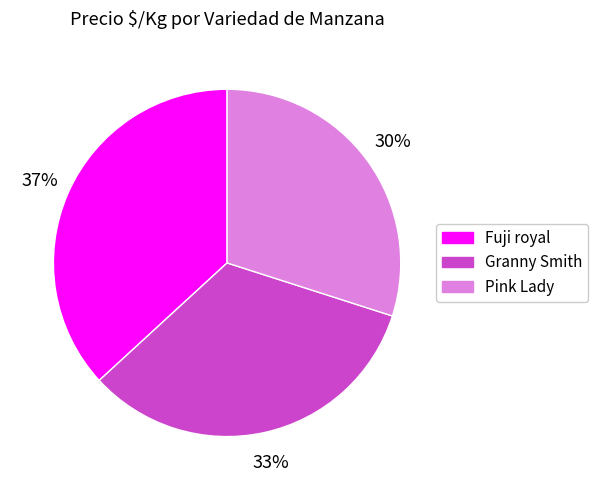

To the nearest percent, what is the average slice percentage?

33%